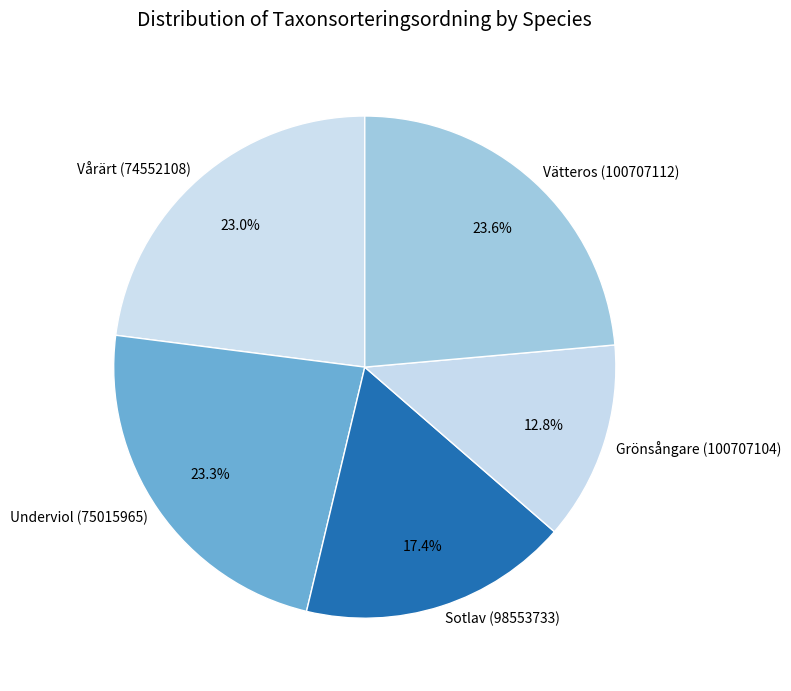

Which category has the smallest portion of the pie?

Grönsångare (100707104)